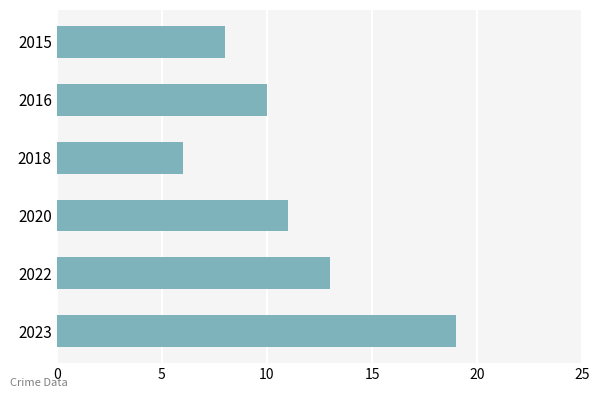

Does the chart contain stacked bars?

No